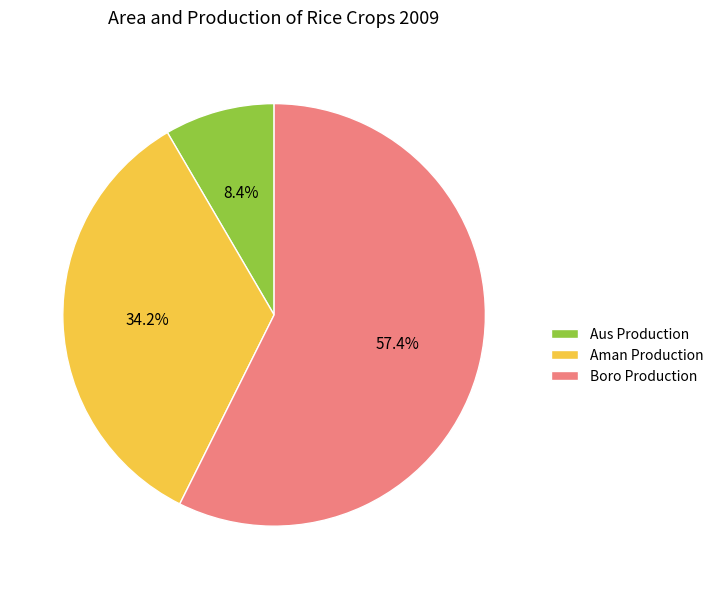

What is the majority slice?

Boro Production